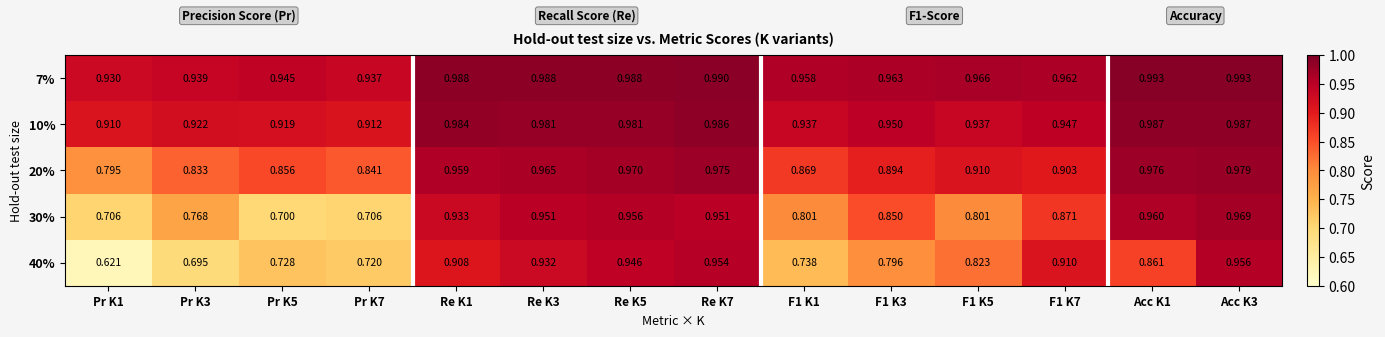

Between Pr K3 and F1 K1, which series saw the biggest shift?

40%